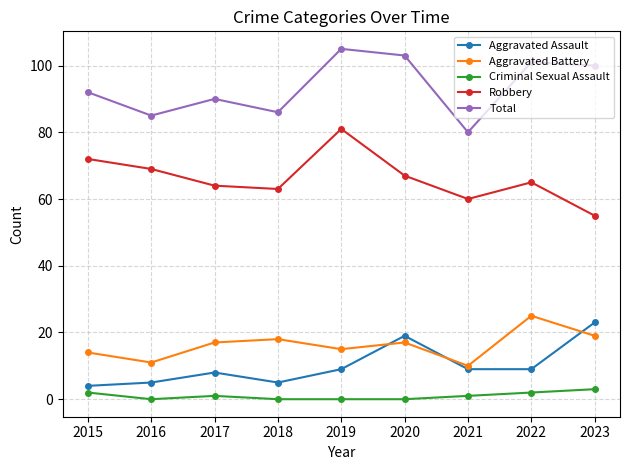

True or false: Aggravated Battery and Total intersect in this chart.

False